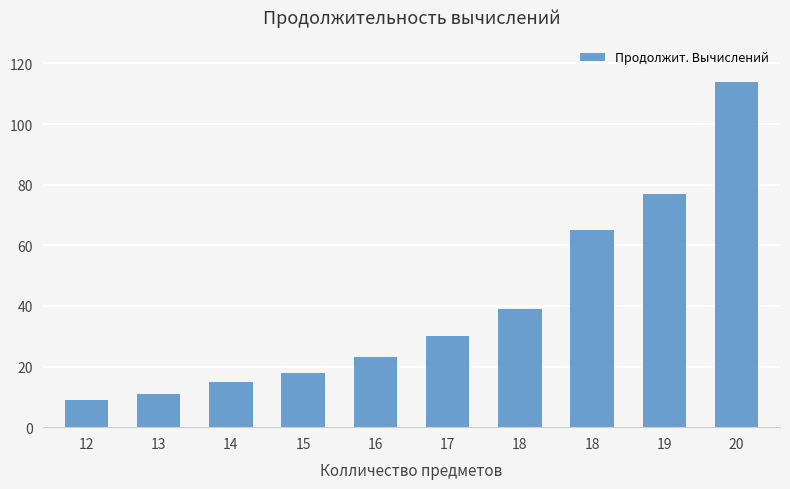

The chart shows a value of 39 at 18. True or false?

True